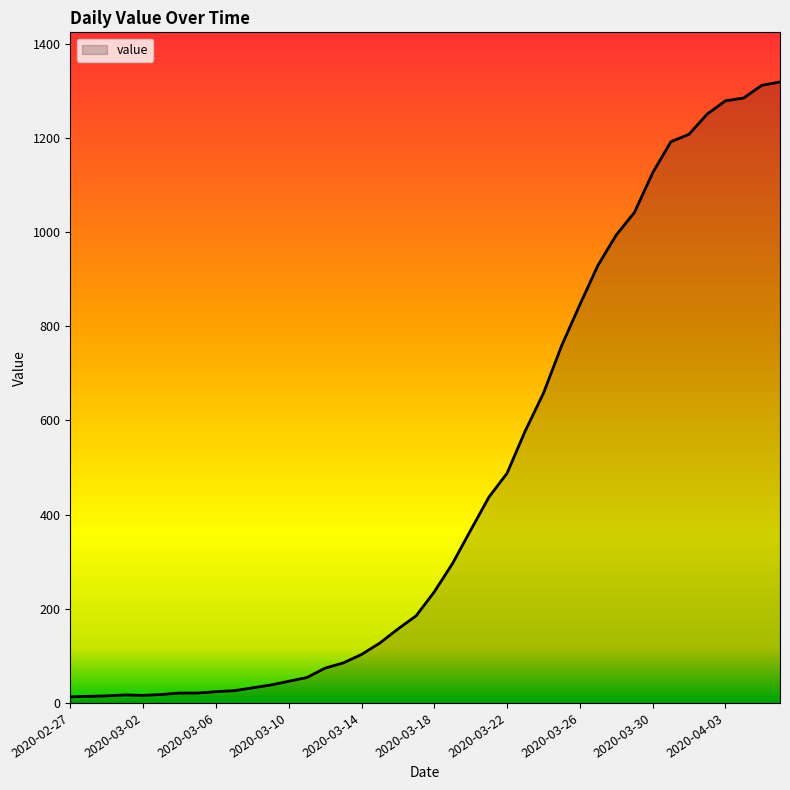

What is the minimum value shown in the chart?

13